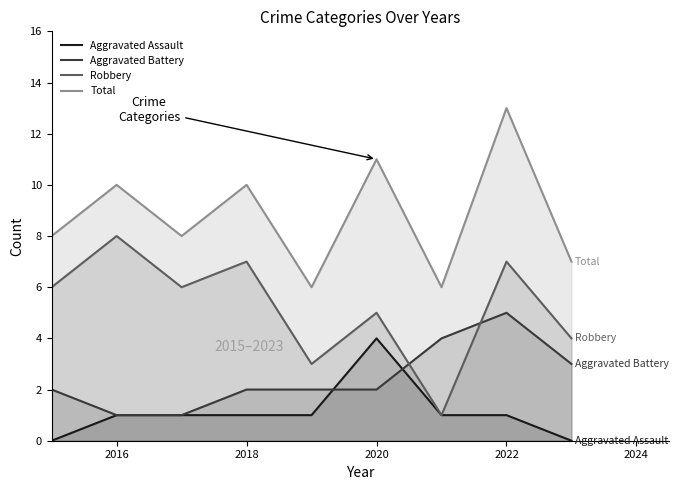

How many values in the Total series exceed 8?

4